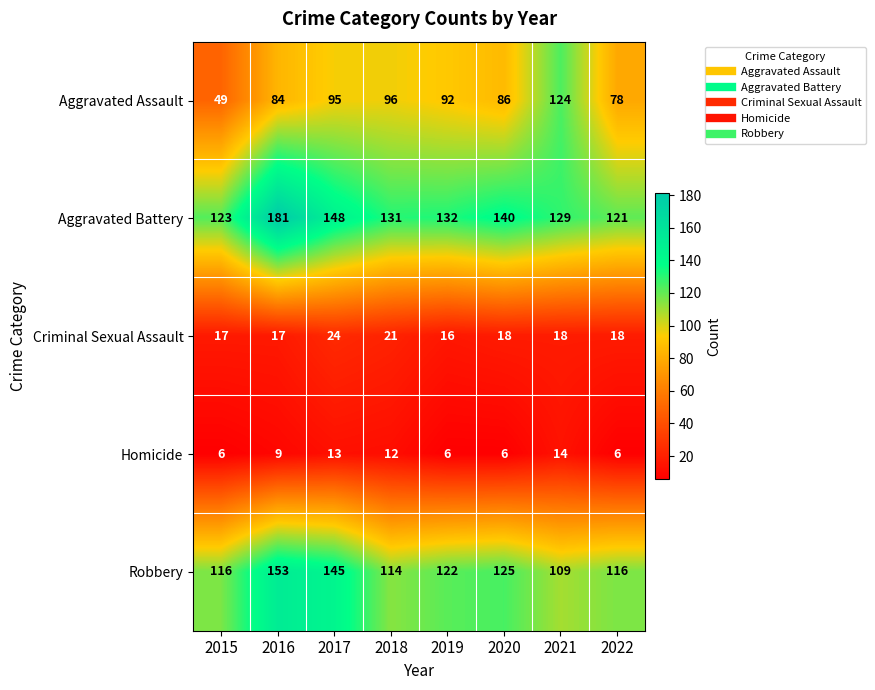

At 2022, list the series in order from largest to smallest.

Aggravated Battery, Robbery, Aggravated Assault, Criminal Sexual Assault, Homicide